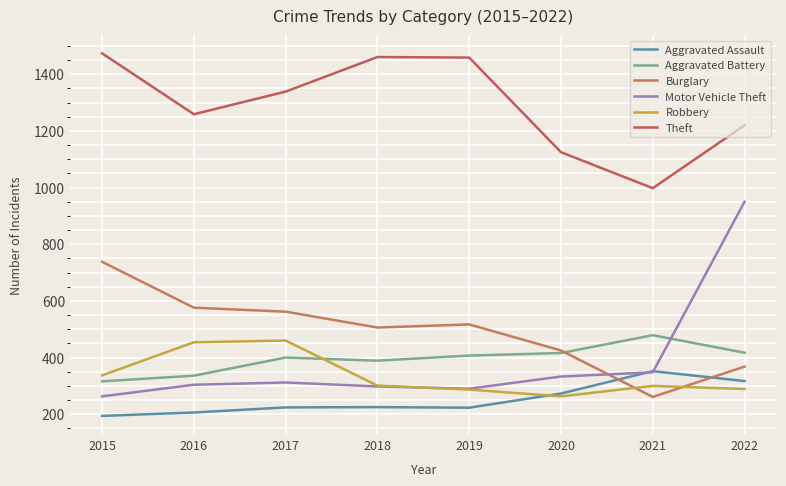

Is this an area chart (filled region under the line)?

No